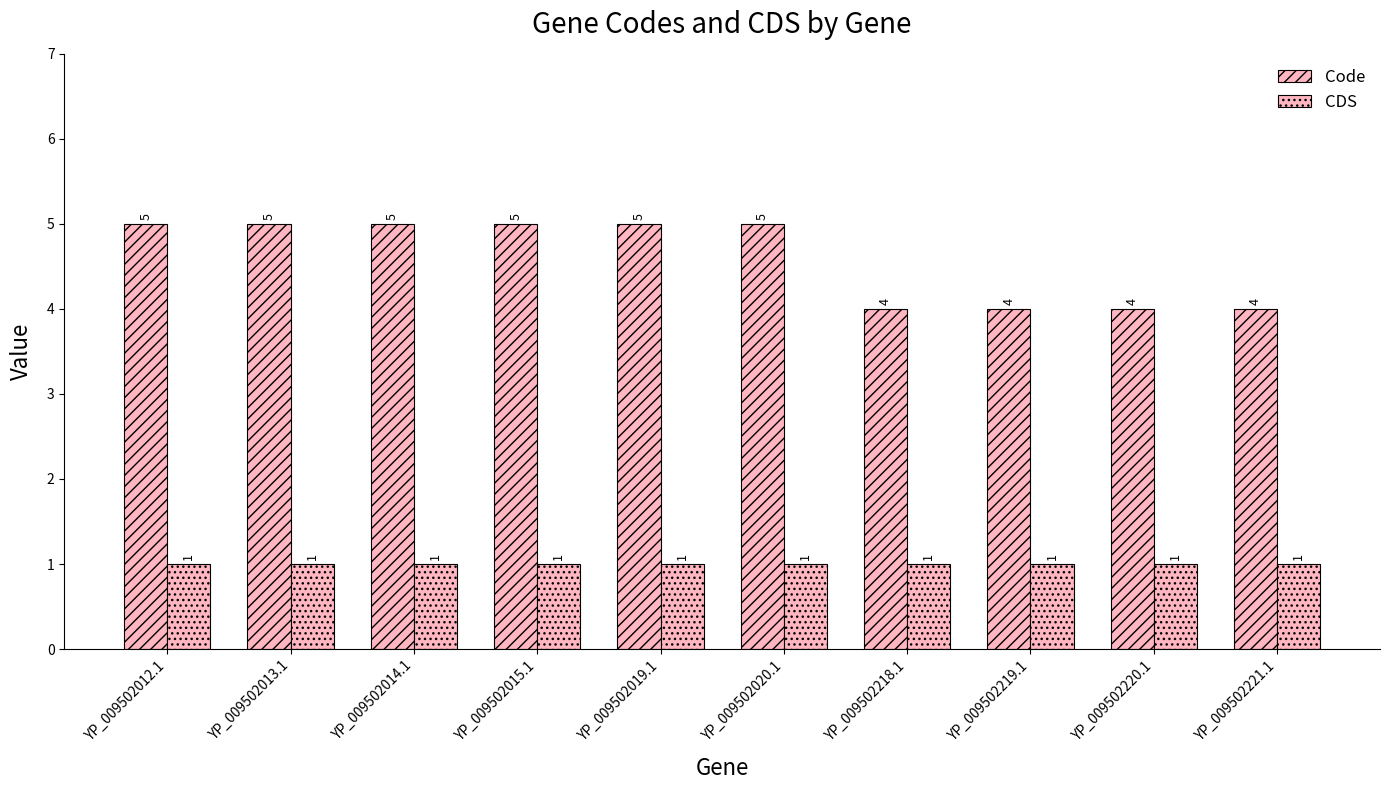

How many bars are there in total?

20